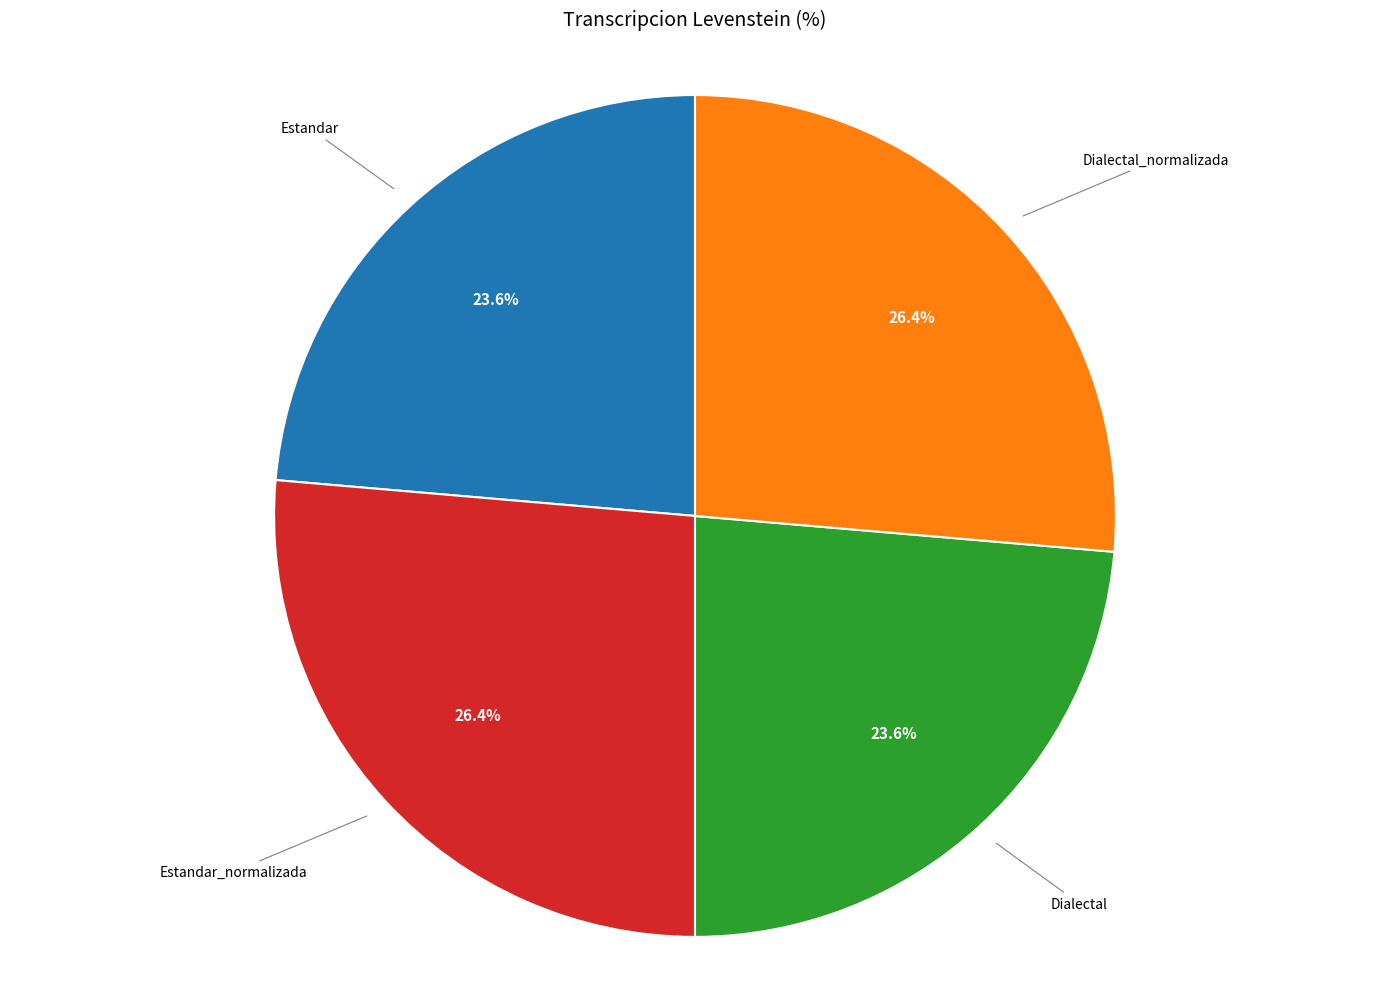

Is there a majority slice in this chart?

No